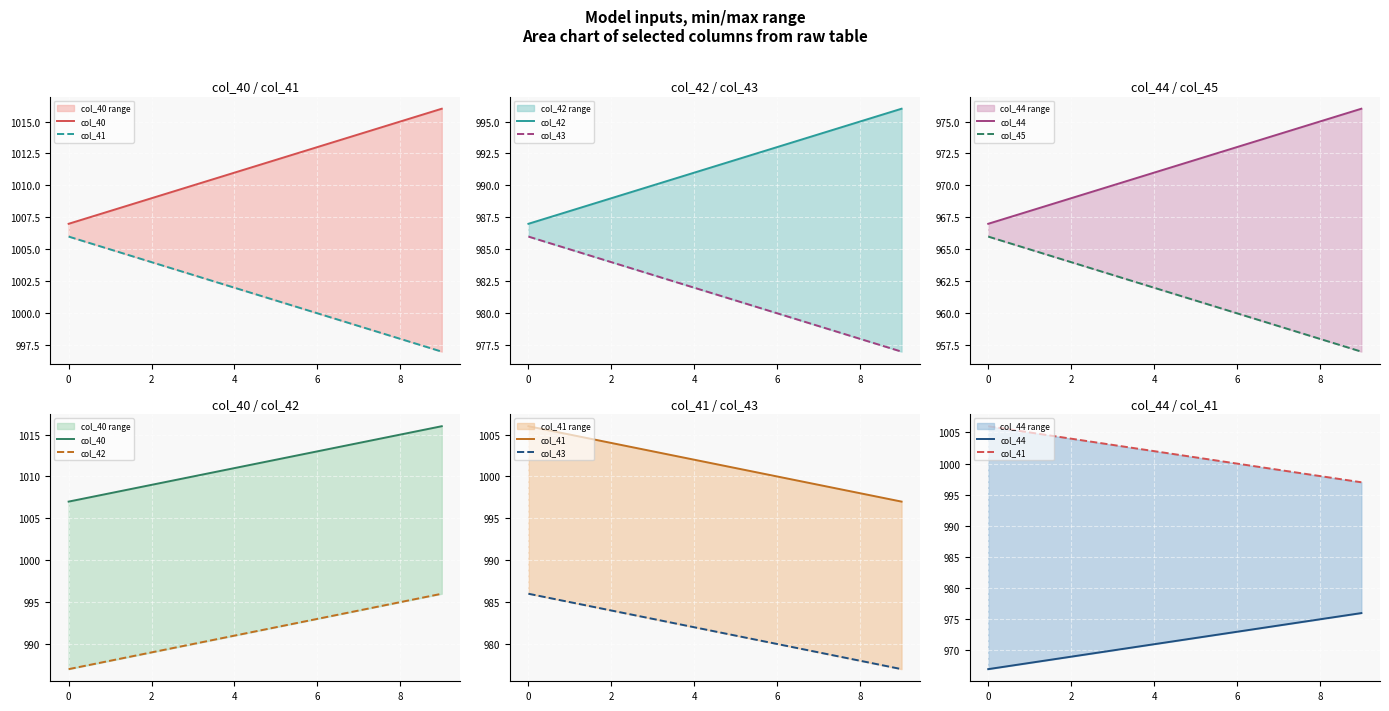

At 6, list the series in order from largest to smallest.

col_40, col_41, col_42, col_43, col_44, col_45